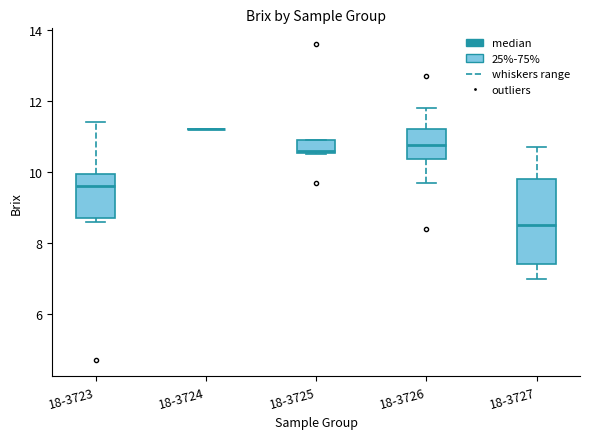

Where does the median line of the box for 18-3726 sit on the y-axis? The values are not printed on the chart, so give them approximately, as read against the axis.

10.8